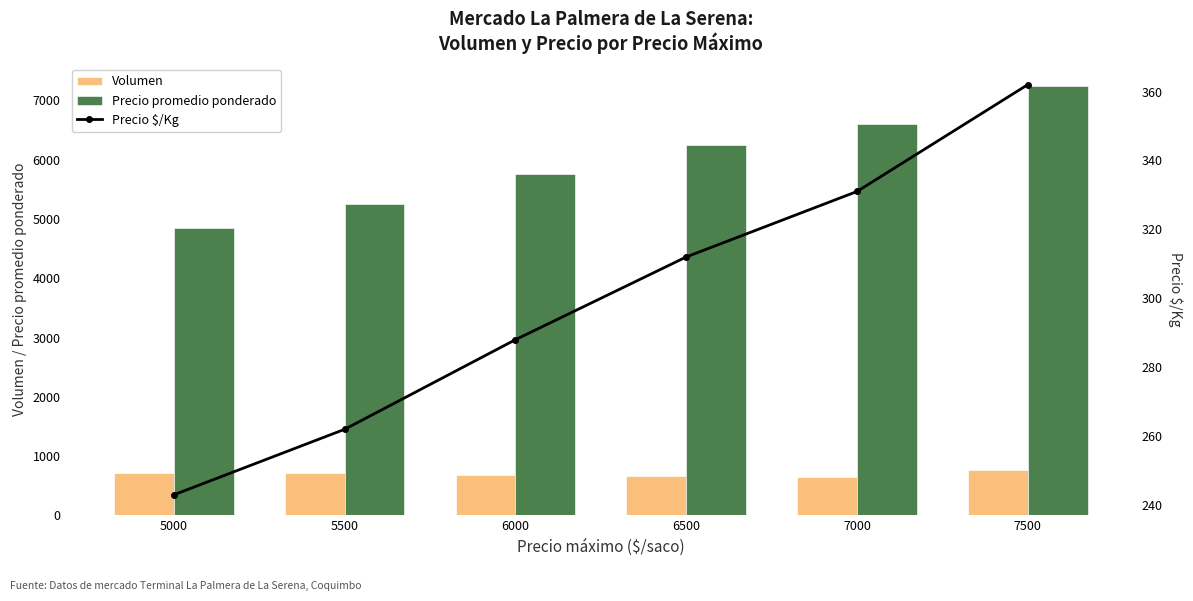

The value of Volumen at 6000 is 672. True or false?

True